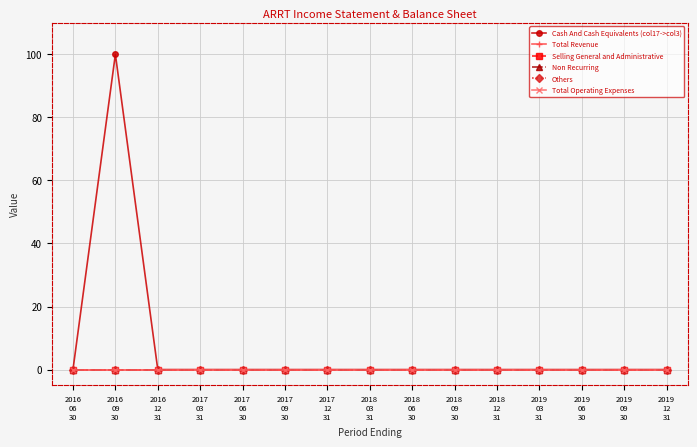

At which label does Cash And Cash Equivalents (col17->col3) reach its minimum?

2016
06
30